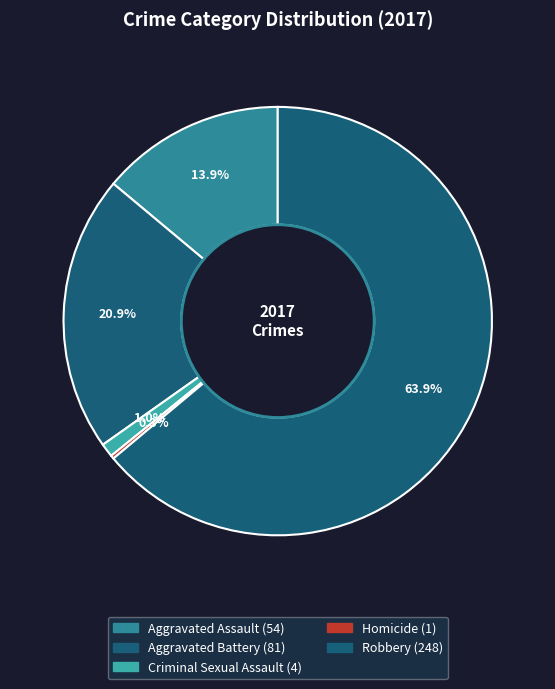

The Aggravated Battery slice represents 15% of the pie. True or false?

False